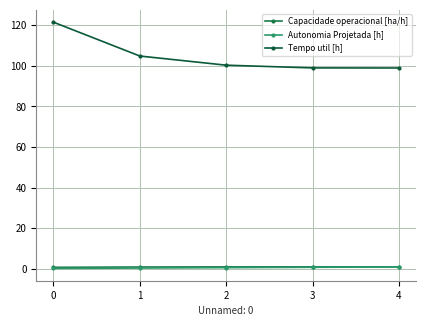

Count the number of categories in the chart.

5